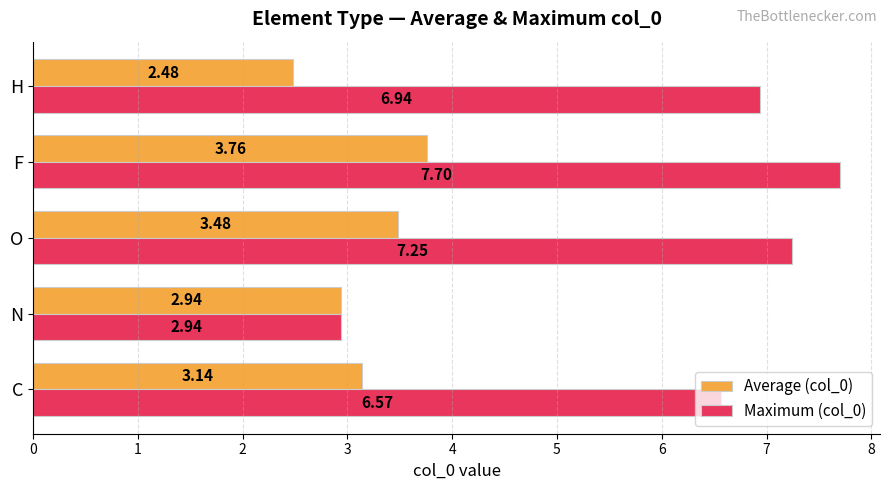

What is the sum of all Average (col_0) values?

15.8